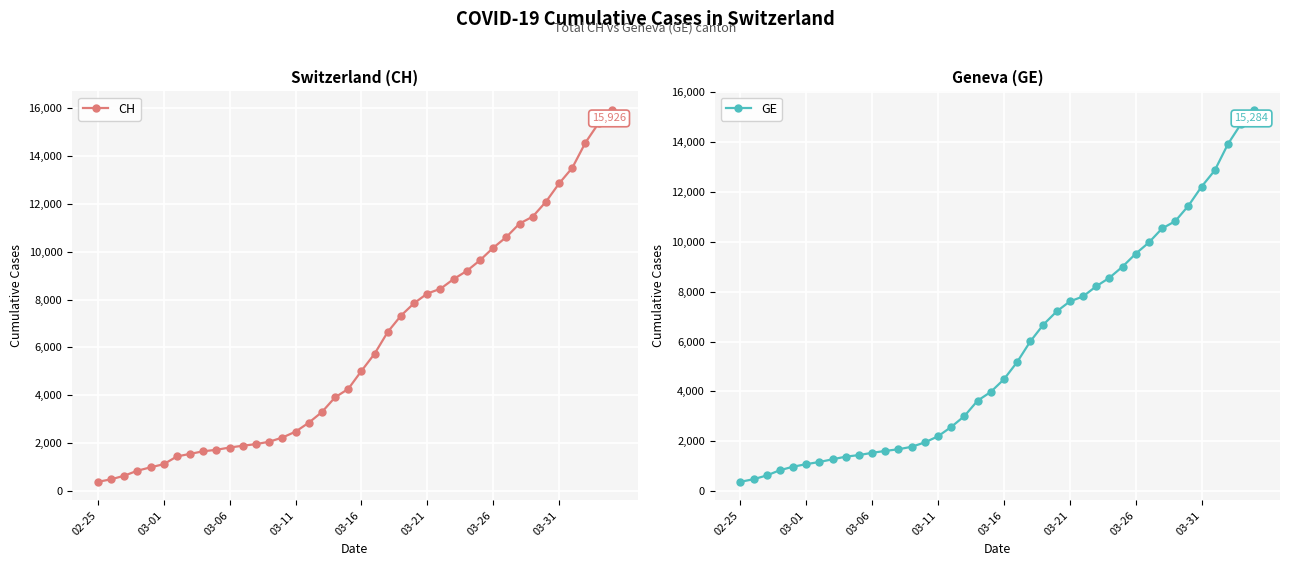

Reading left to right, extract all data points from this chart.

CH: 375	479	630	840	981	1113	1436	1544	1652	1715	1809	1885	1952	2051	2226	2472	2845	3291	3908	4259	5012	5731	6644	7323	7847	8249	8449	8855	9196	9642	10162	10613	11175	11467	12086	12852	13505	14561	15375	15926
GE: 375	479	630	840	981	1083	1171	1278	1384	1447	1538	1614	1681	1780	1955	2201	2574	3010	3627	3978	4485	5174	6002	6681	7205	7607	7807	8213	8554	9000	9520	9971	10533	10825	11444	12210	12863	13919	14733	15284